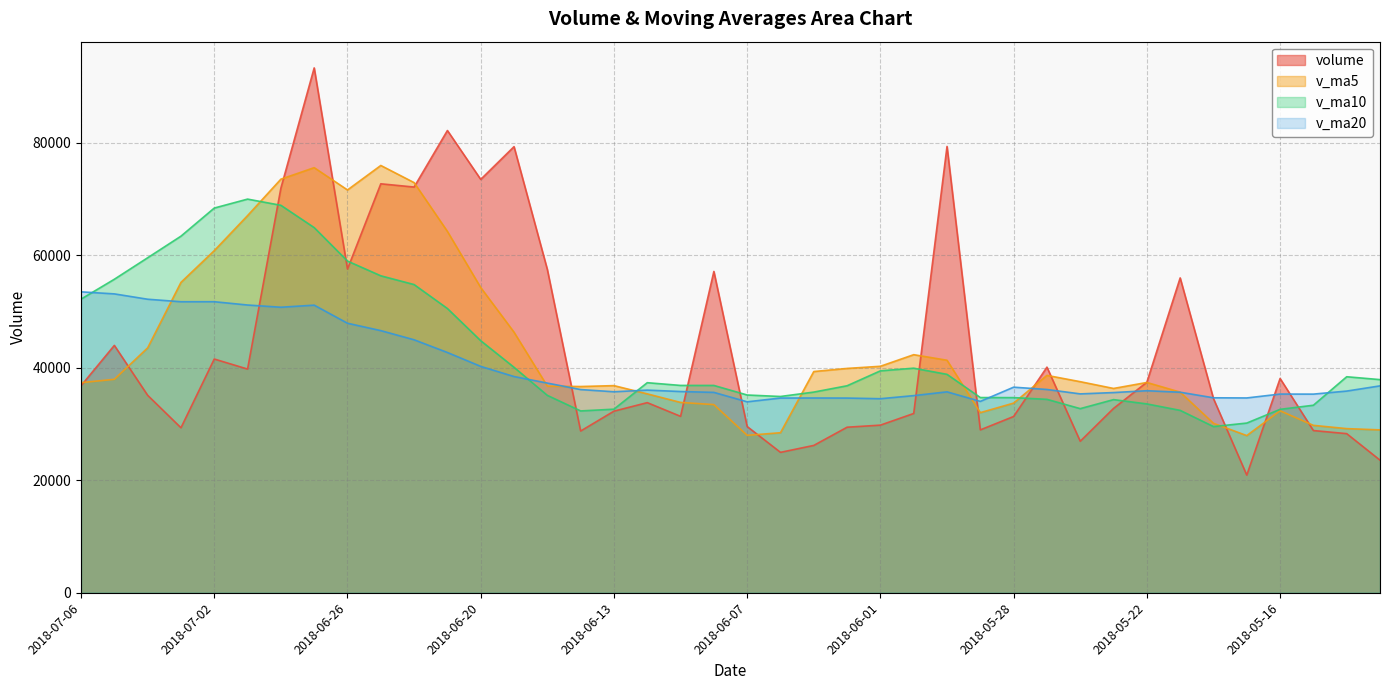

What is the difference between the v_ma10 values at 2018-07-03 and 2018-05-29?

28680.9